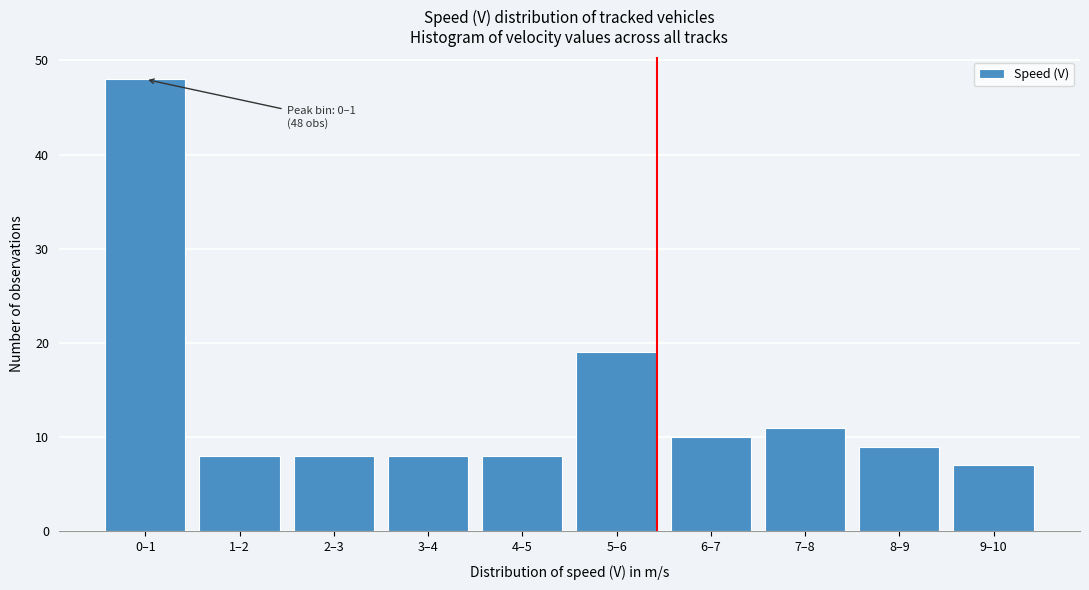

Reading left to right, transcribe all the data shown in this chart.

48	8	8	8	8	19	10	11	9	7